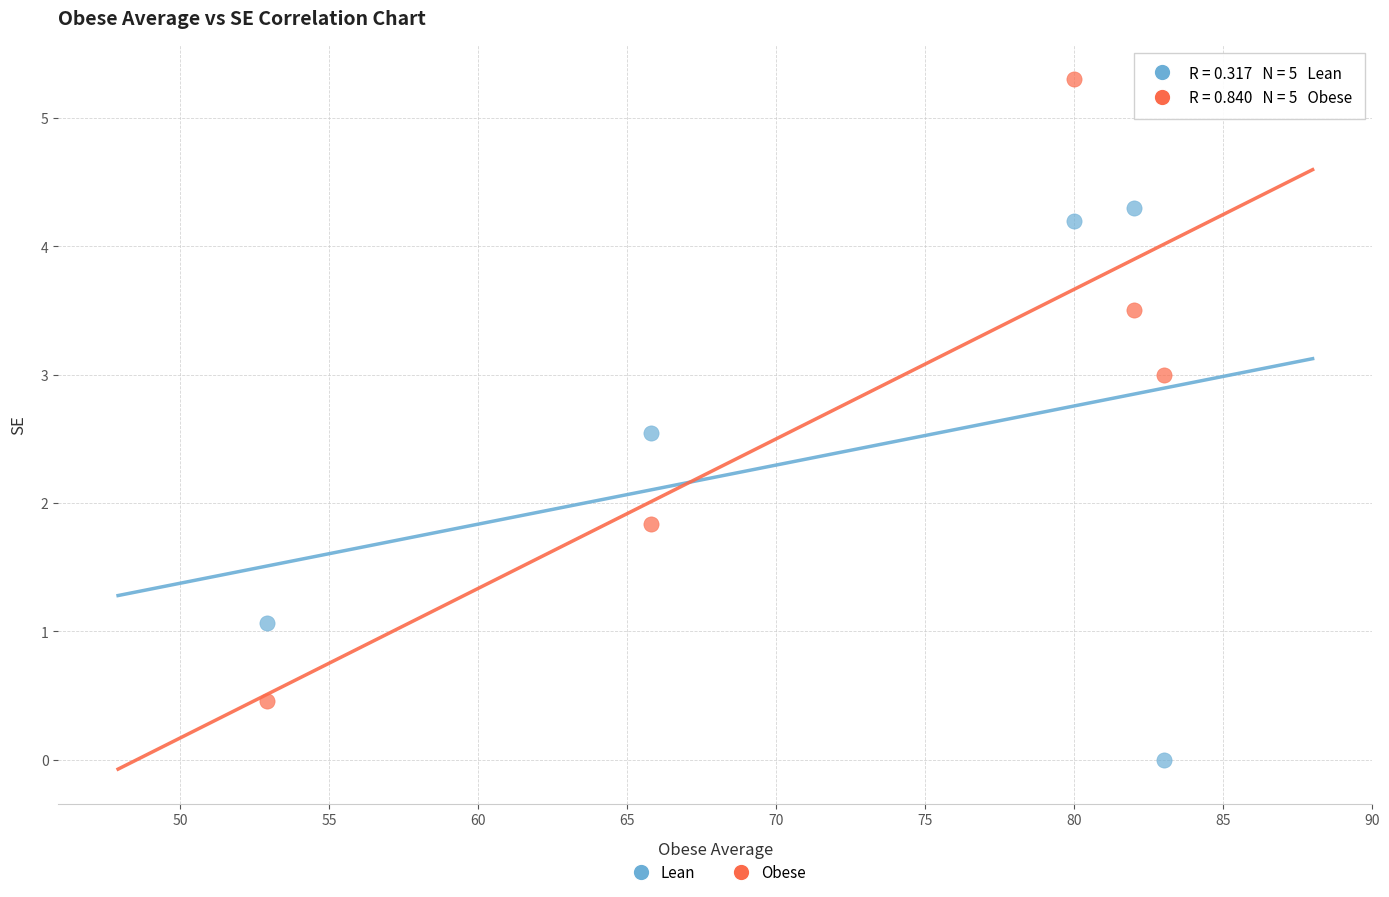

Which series contains the highest Y value?

Obese